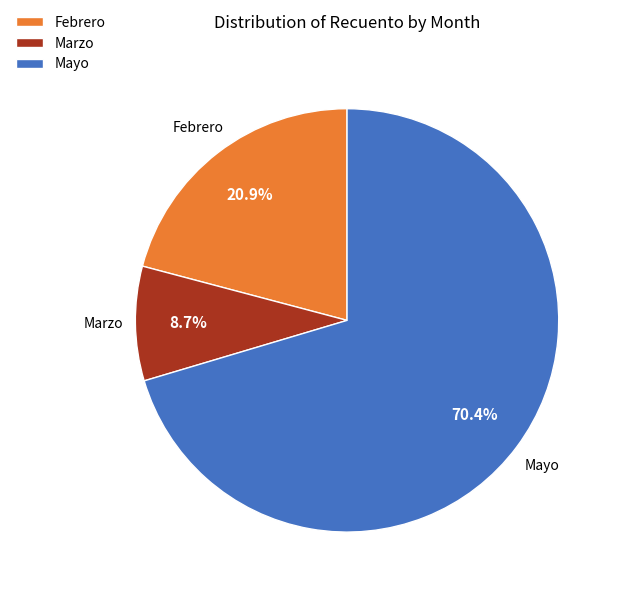

Which category has the smallest portion of the pie?

Marzo